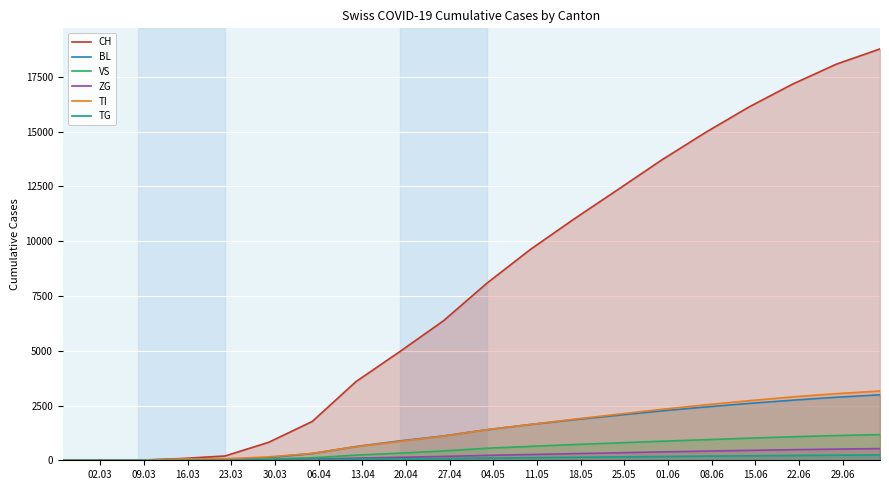

Which series has the largest total across all categories?

CH